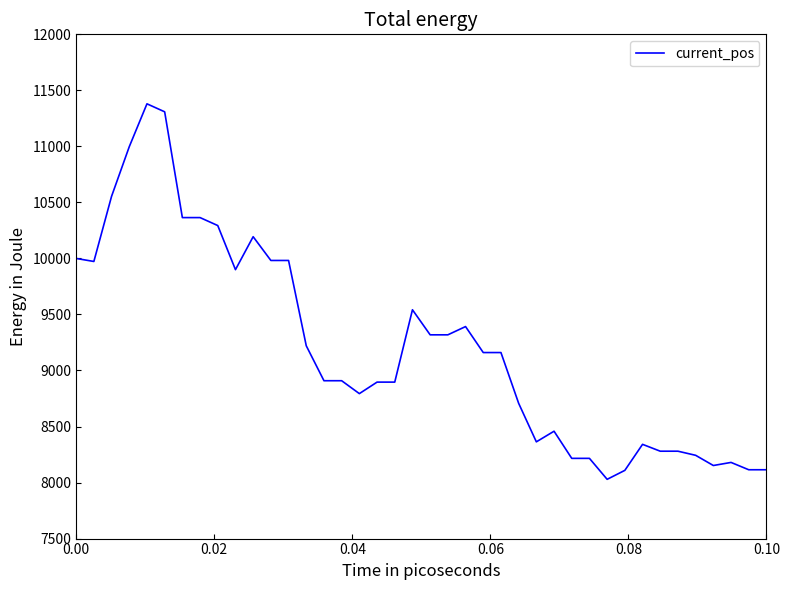

What is the minimum value shown in the chart?

8028.8